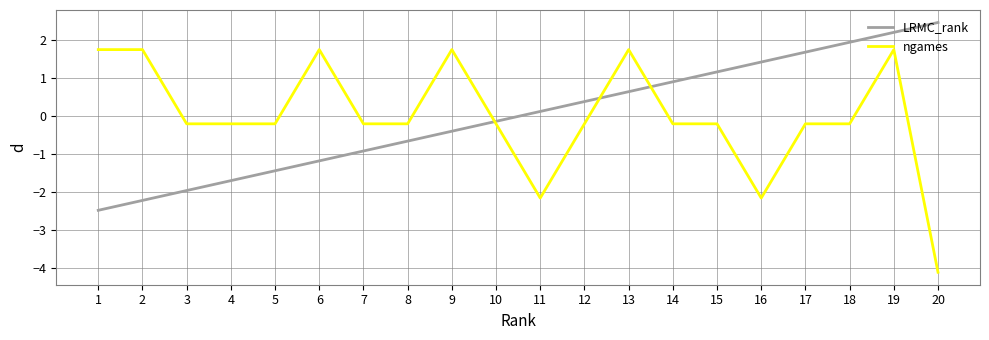

How many lines are shown in the chart?

2